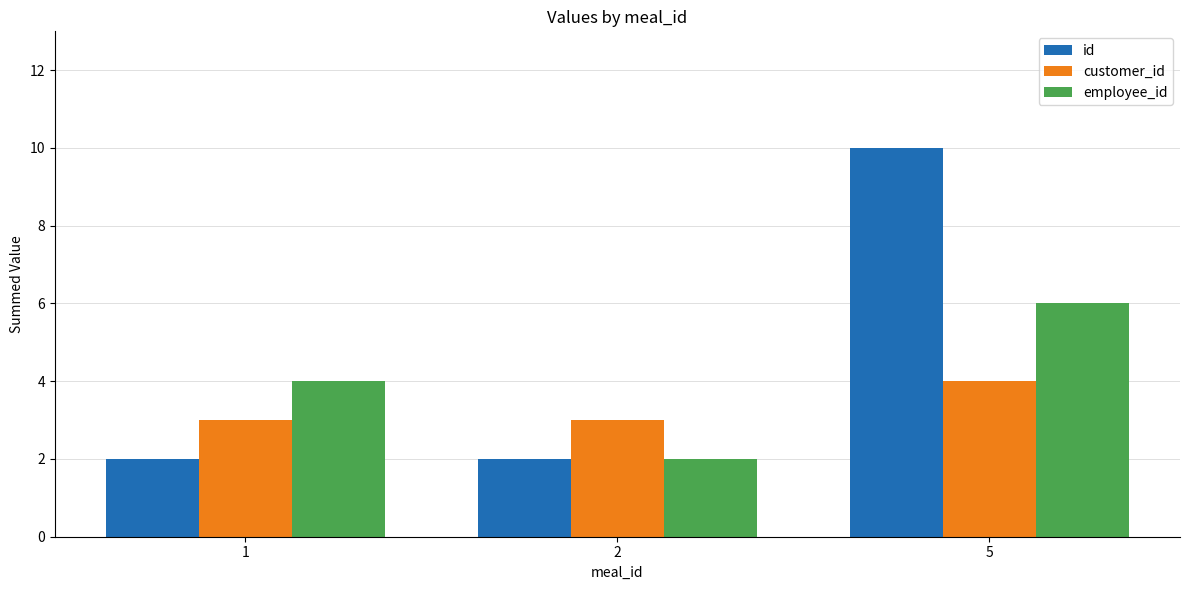

List the series in order of their peak value, highest first.

id, employee_id, customer_id